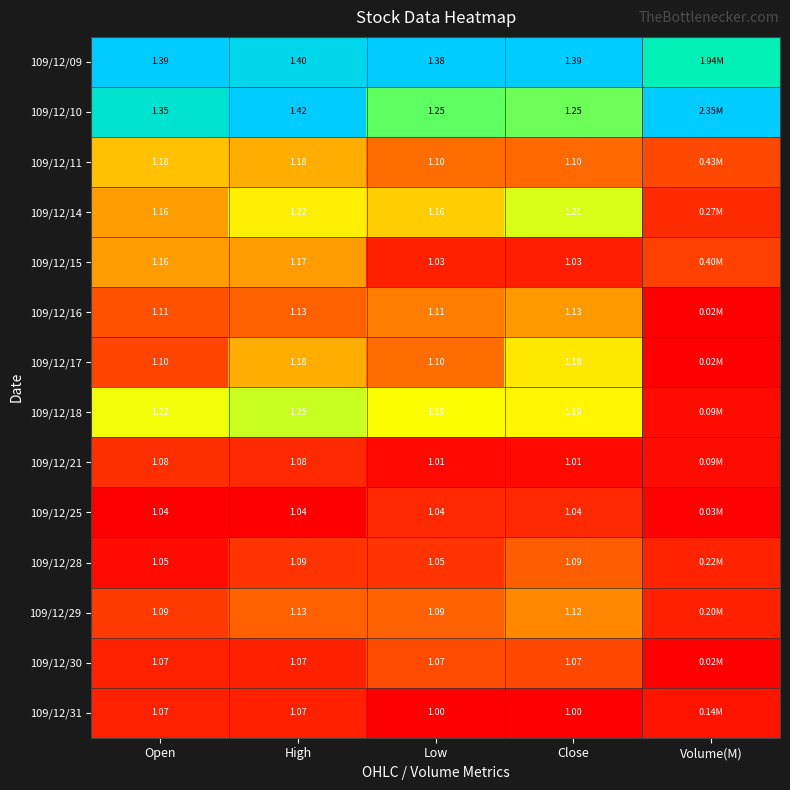

At how many categories does at least one series exceed 0?

5